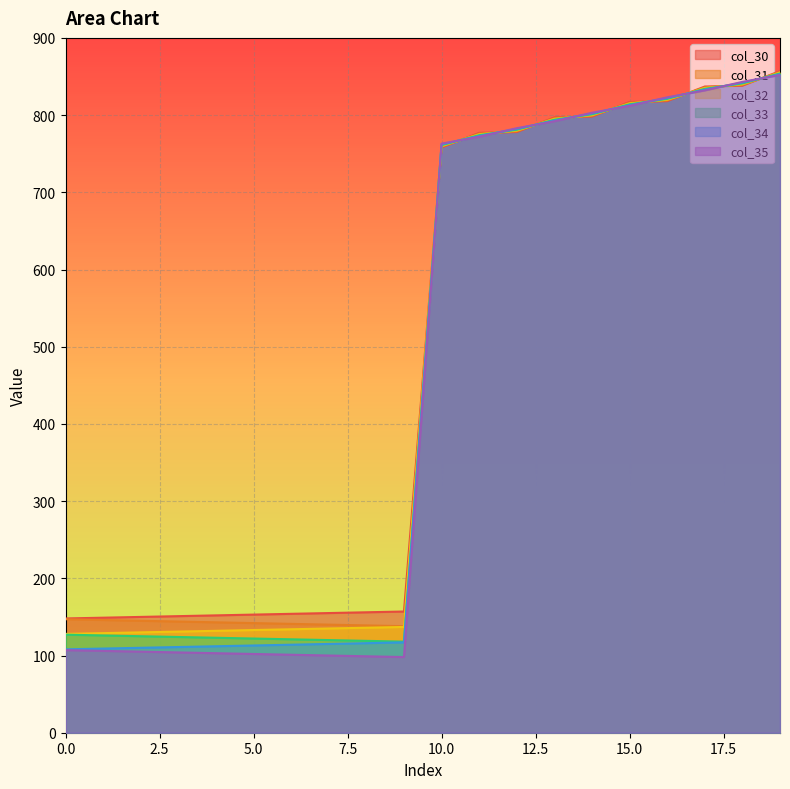

What is the difference between the highest and lowest values at 18?

5.0